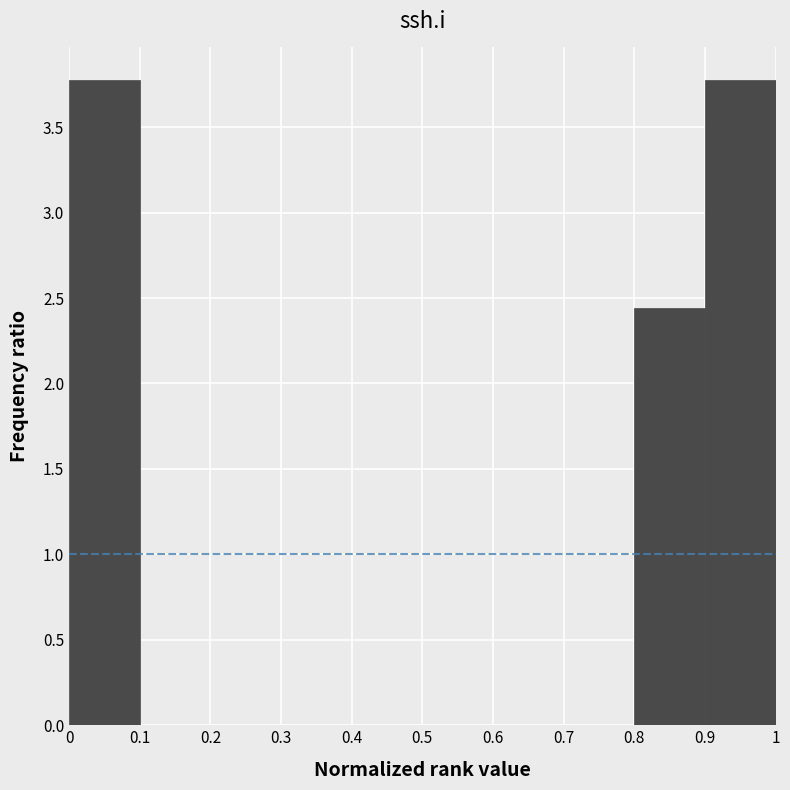

What is the height of the bar covering 0 to 0.1 on the x-axis? The values are not printed on the chart, so give them approximately, as read against the axis.

3.80